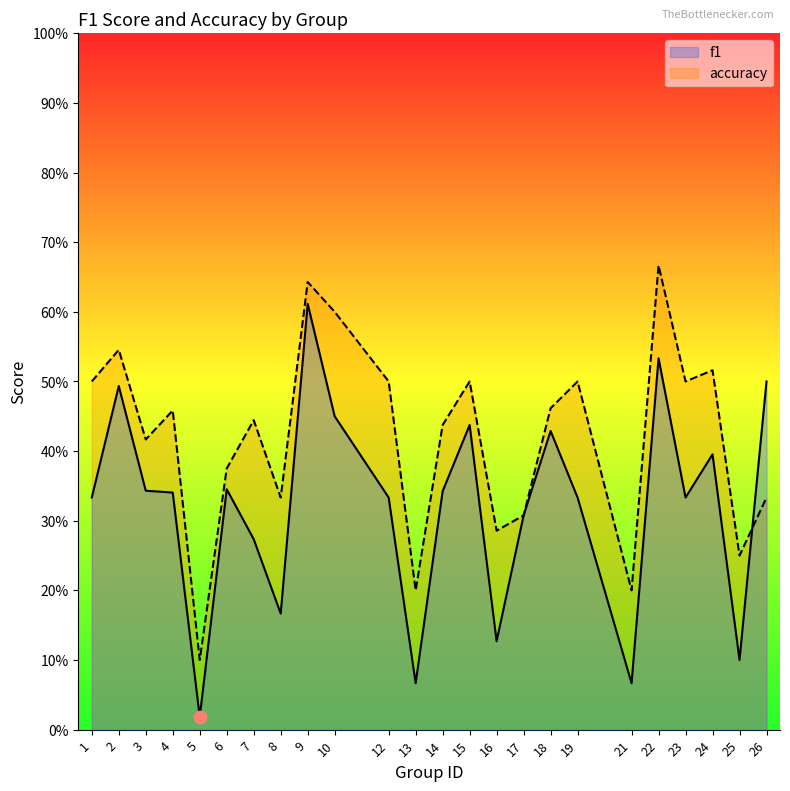

Which series reaches the maximum Y coordinate?

accuracy